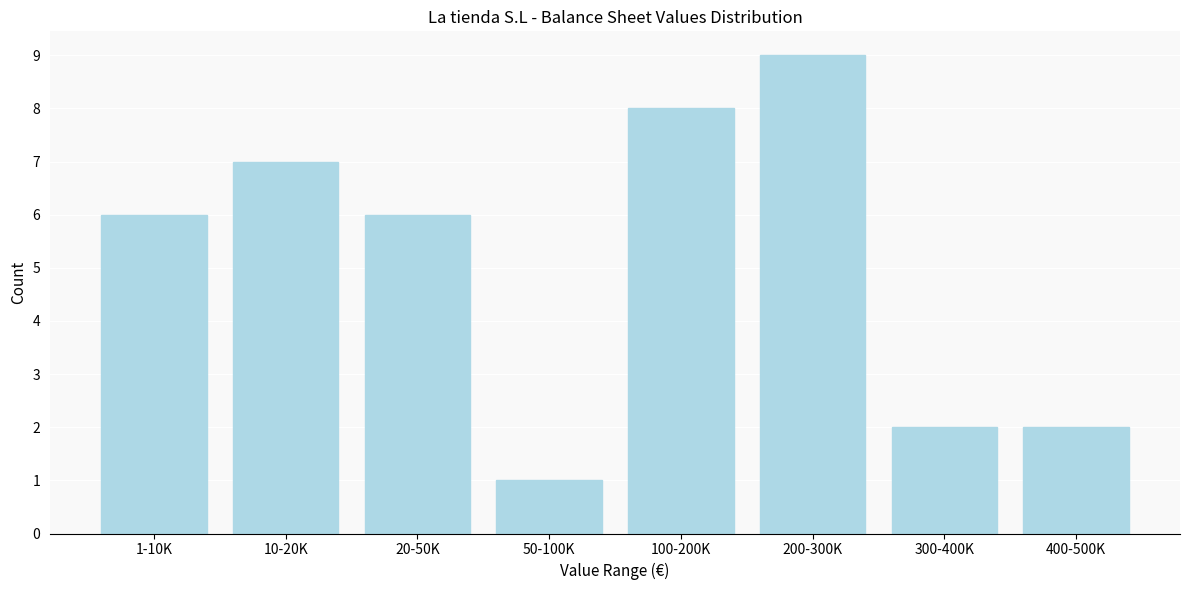

Reading right to left, list all the values displayed in this chart.

2	2	9	8	1	6	7	6